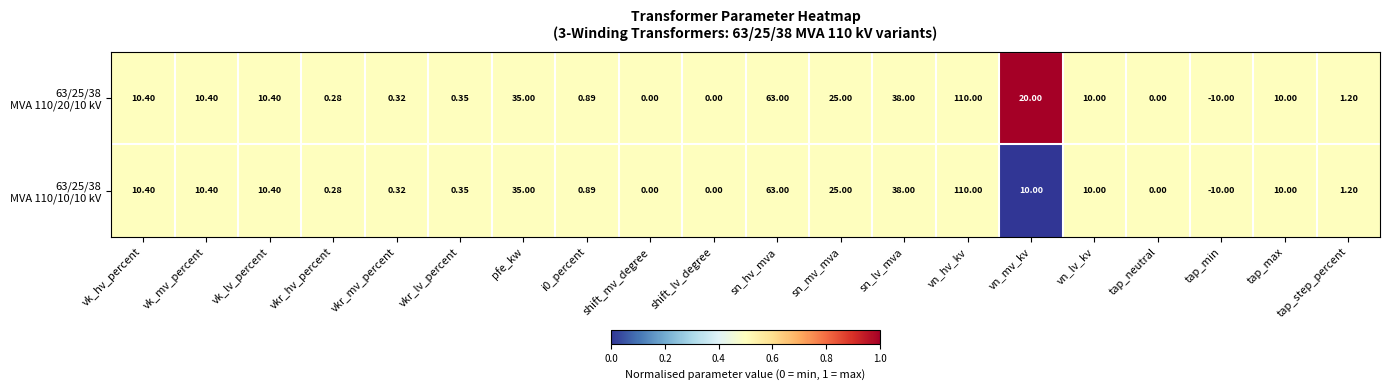

Which label corresponds to the largest value in the chart?

vn_hv_kv